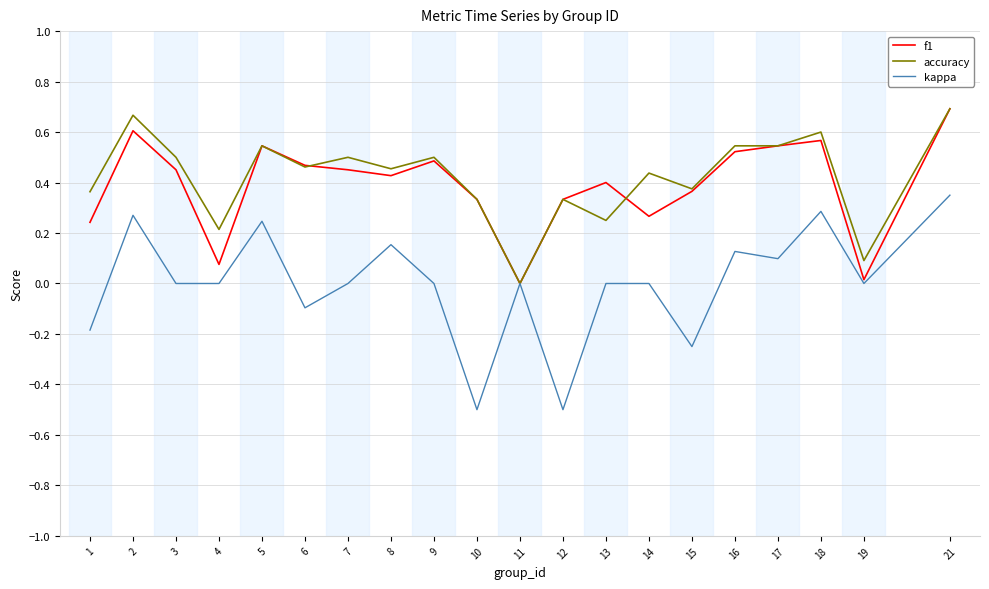

At which label does kappa reach its peak?

21